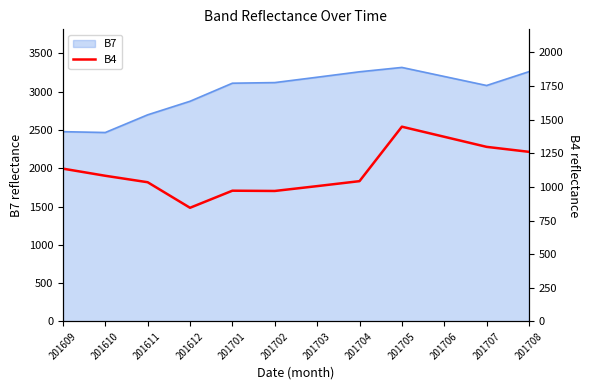

What is the highest value of the B7 series?

3317